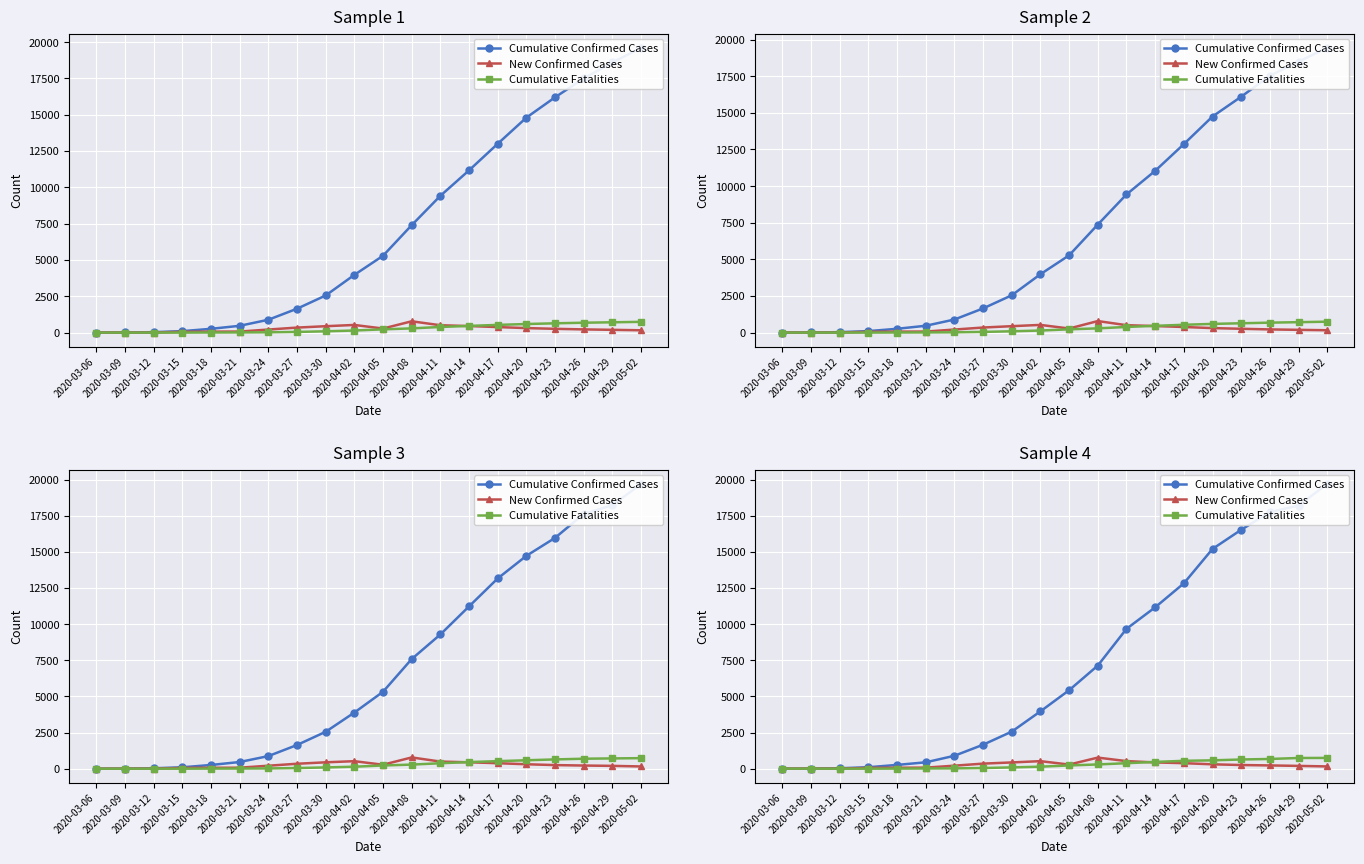

What is the approximate value of Cumulative Fatalities at 2020-03-30?

87.9